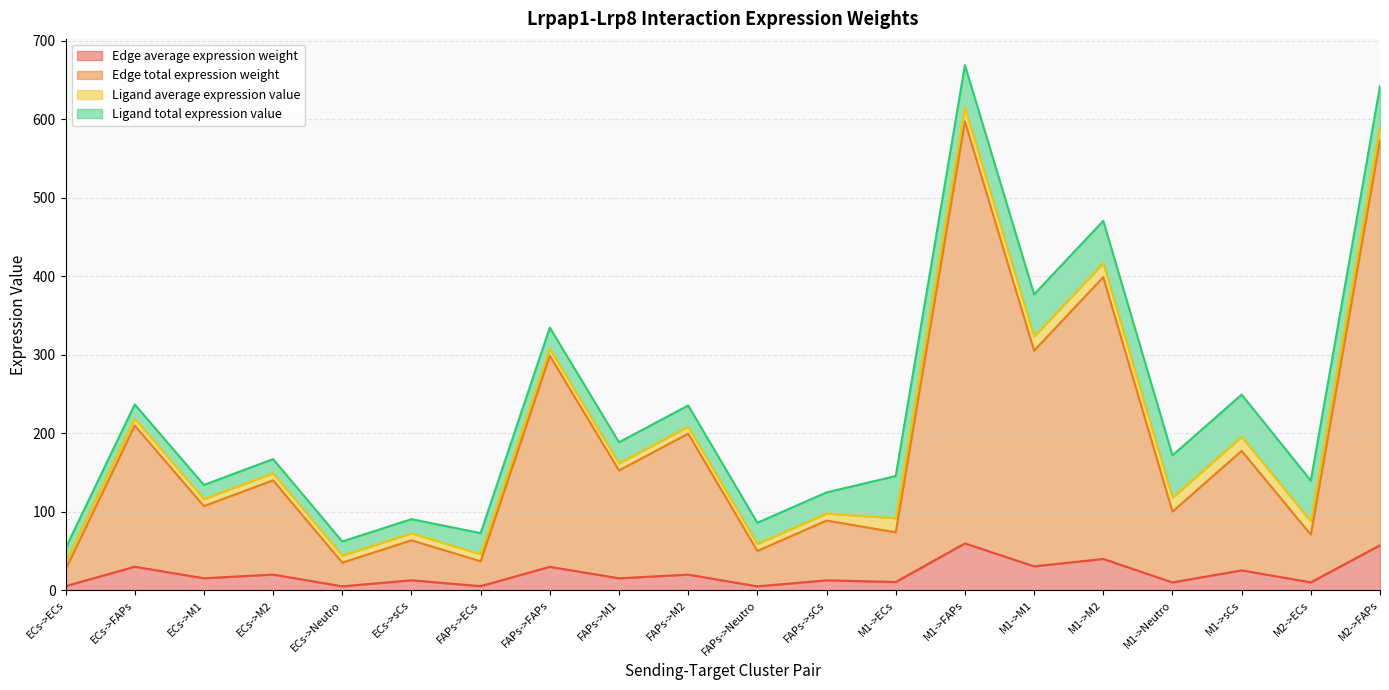

Between ECs->ECs and M1->sCs, which series saw the biggest shift?

Edge total expression weight